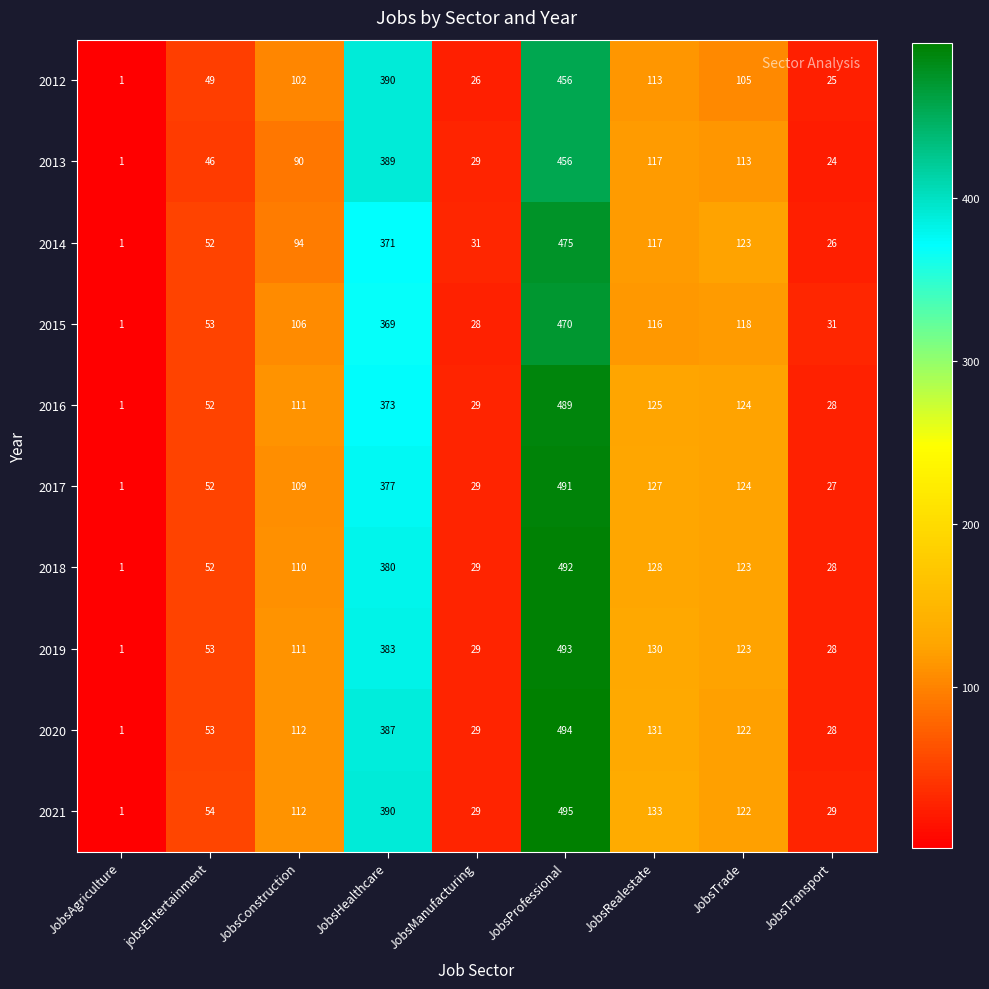

At which category is the sum across all series the highest?

JobsProfessional